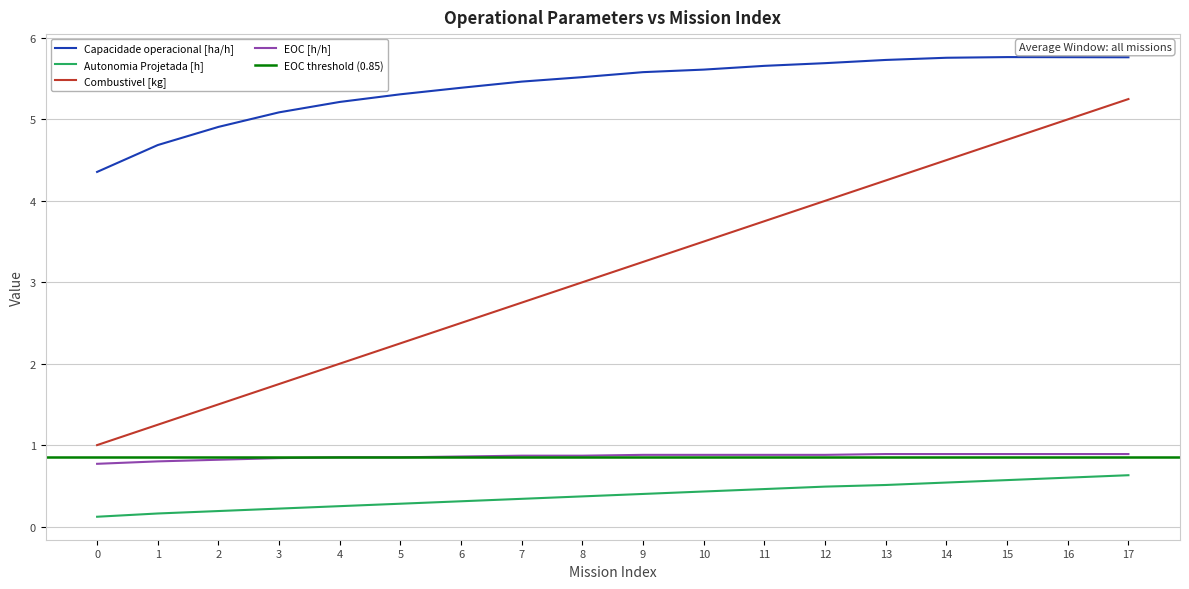

True or false: Combustivel [kg] has more than 2 interior local peaks.

False